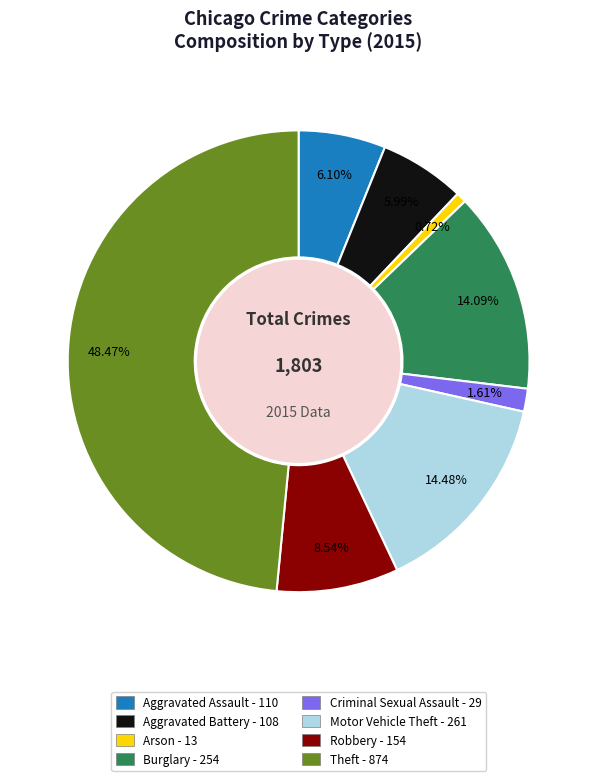

Which has a higher value, Theft or Robbery?

Theft